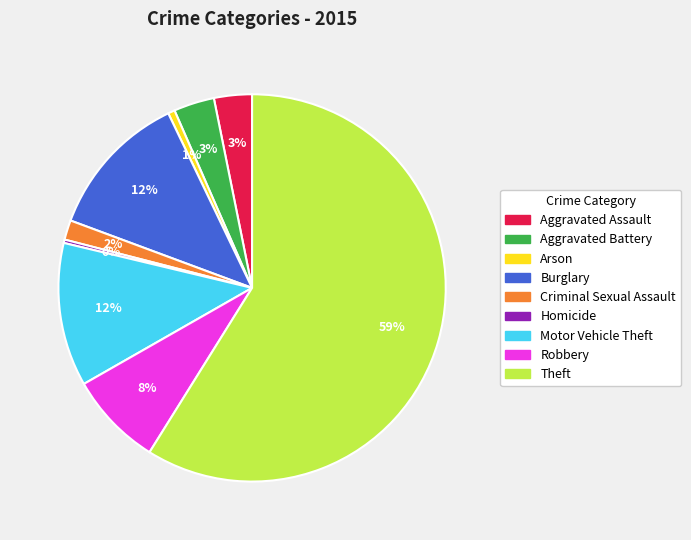

What percentage is the Arson slice, to the nearest percent?

1%